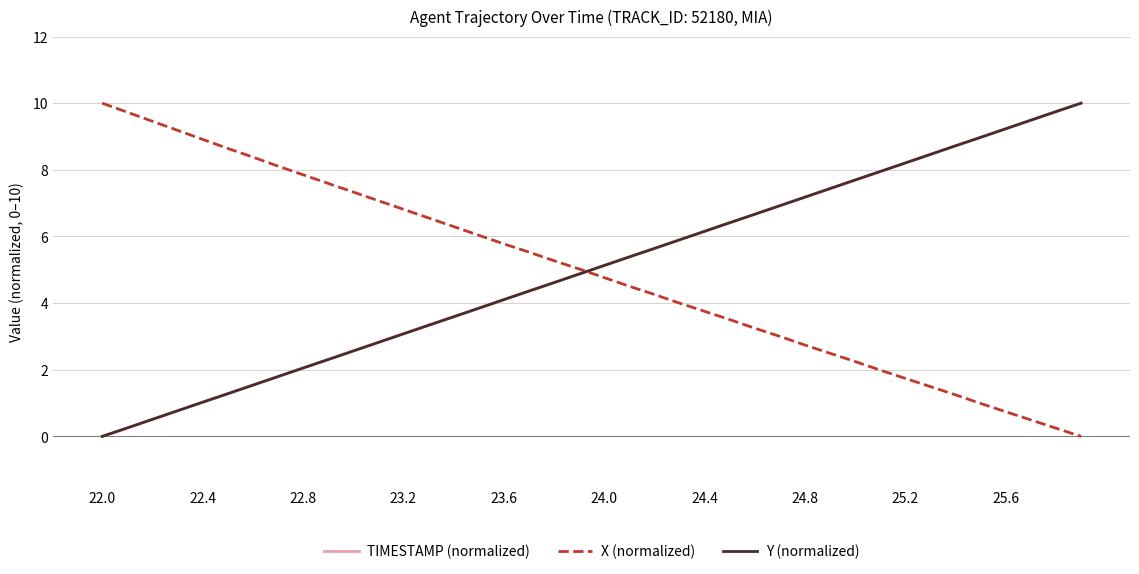

What is the maximum value shown in the chart?

10.0